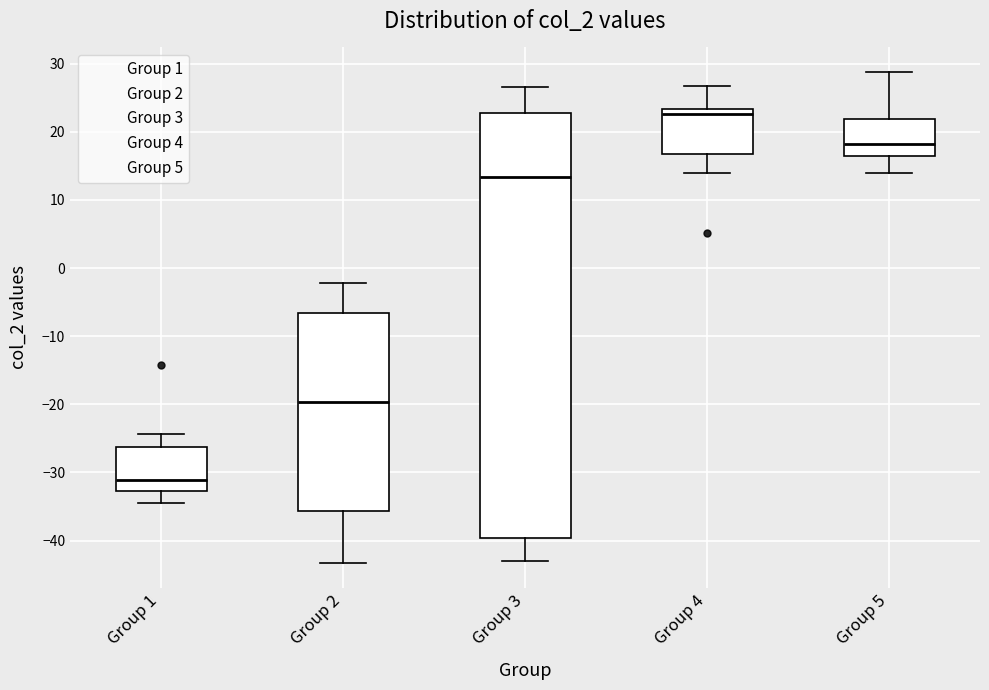

Which box has the highest median line?

Group 4